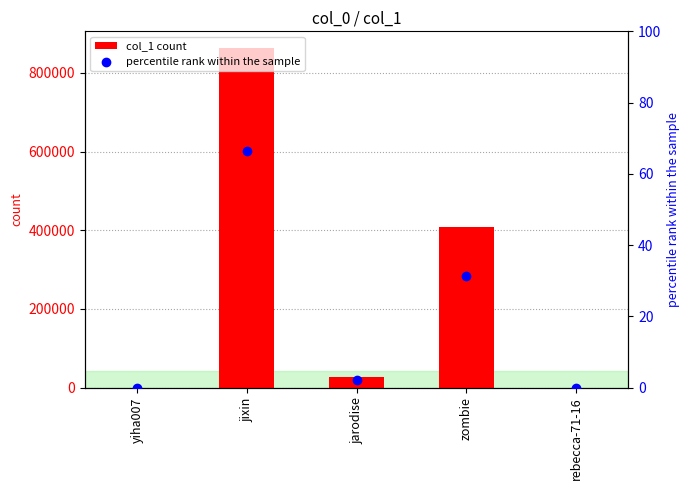

Which series has the widest spread of Y values?

col_1 count